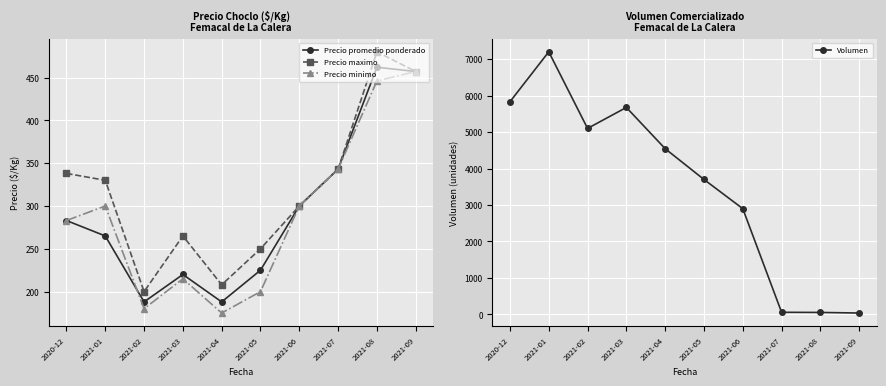

What is the spread (max minus min) of values at 2021-02?

4920